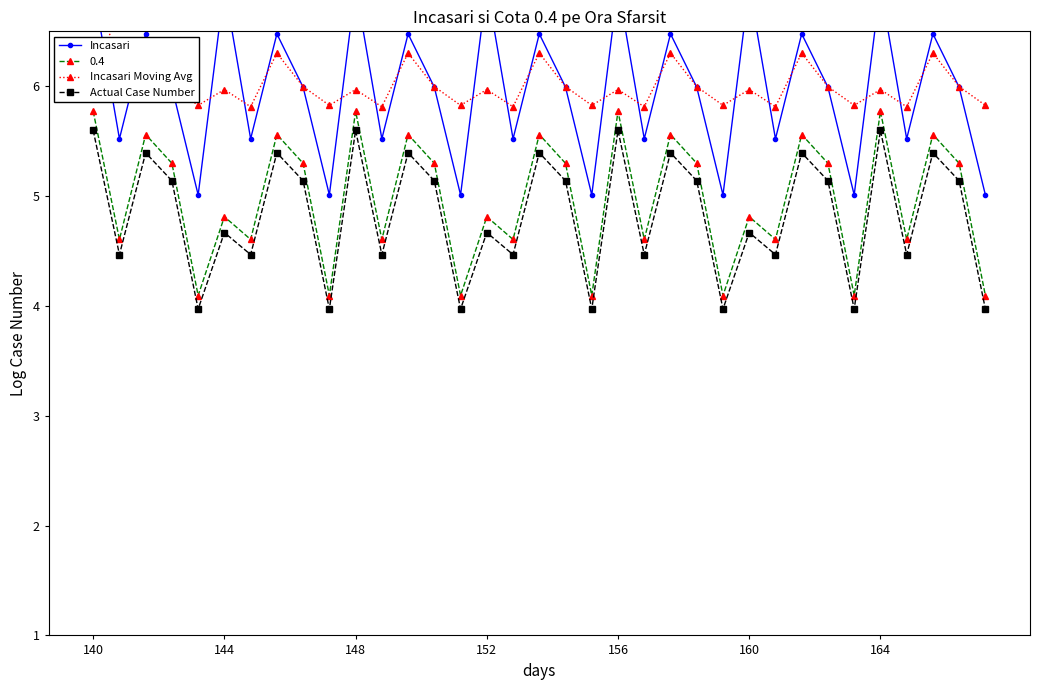

True or false: Actual Case Number and 0.4 cross at least once.

False